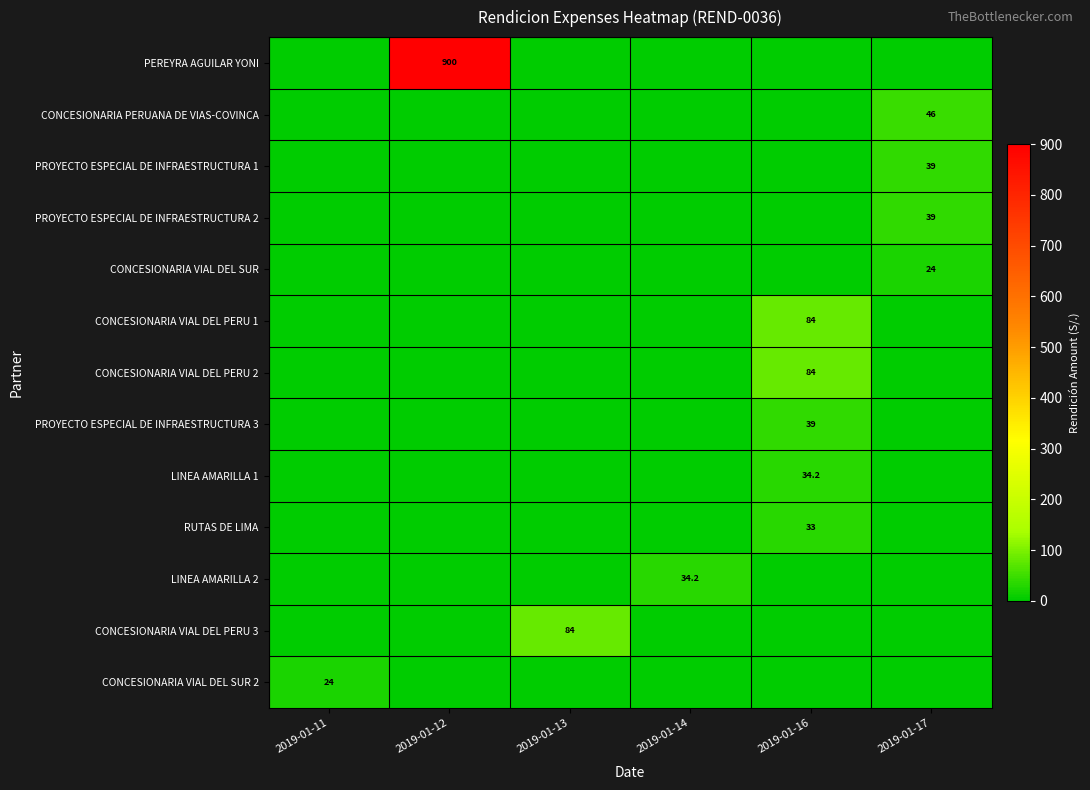

Read the RUTAS DE LIMA value at 2019-01-16.

33.0